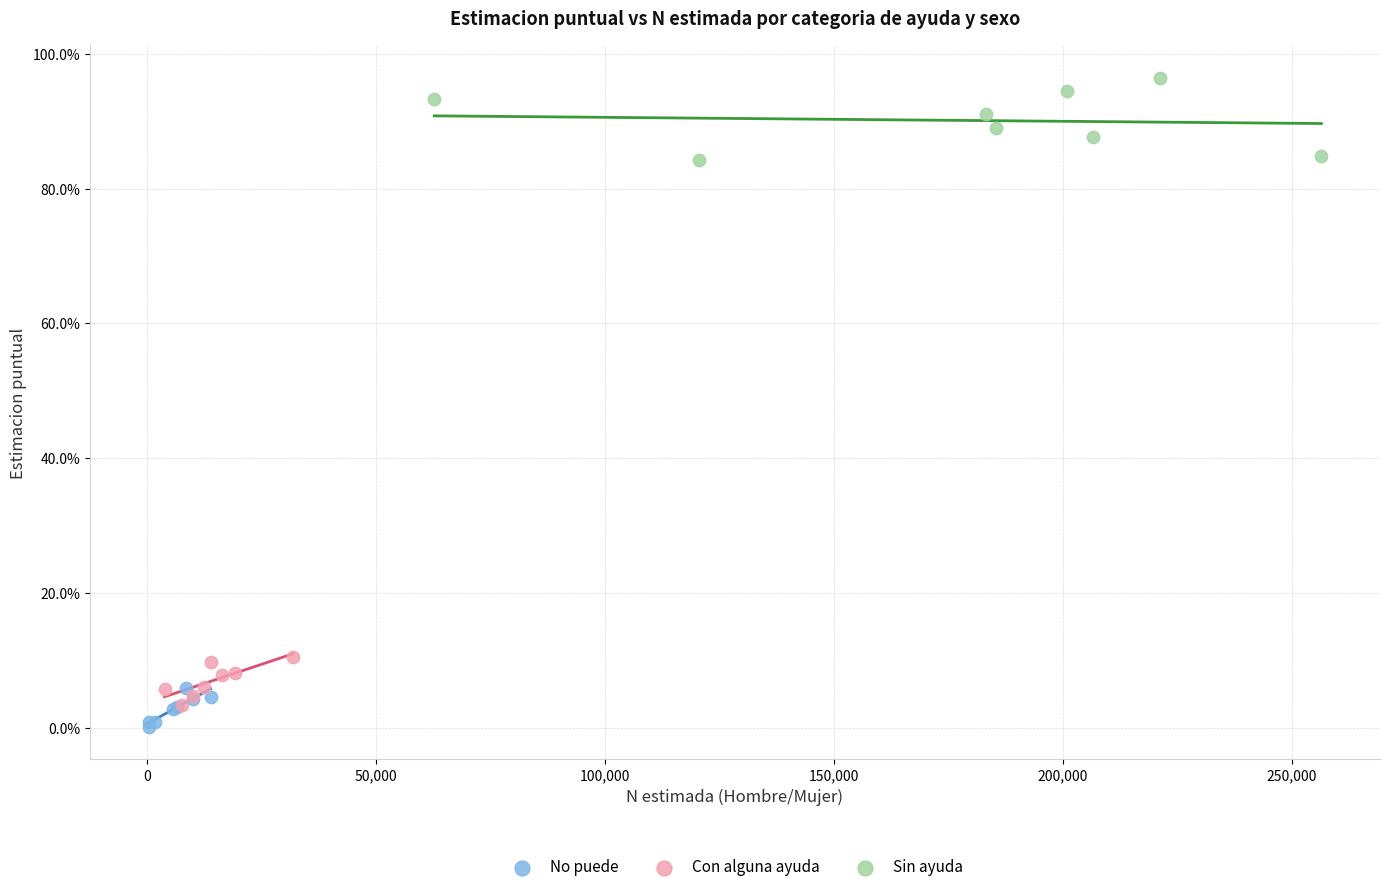

Which series has the widest spread of Y values?

Sin ayuda